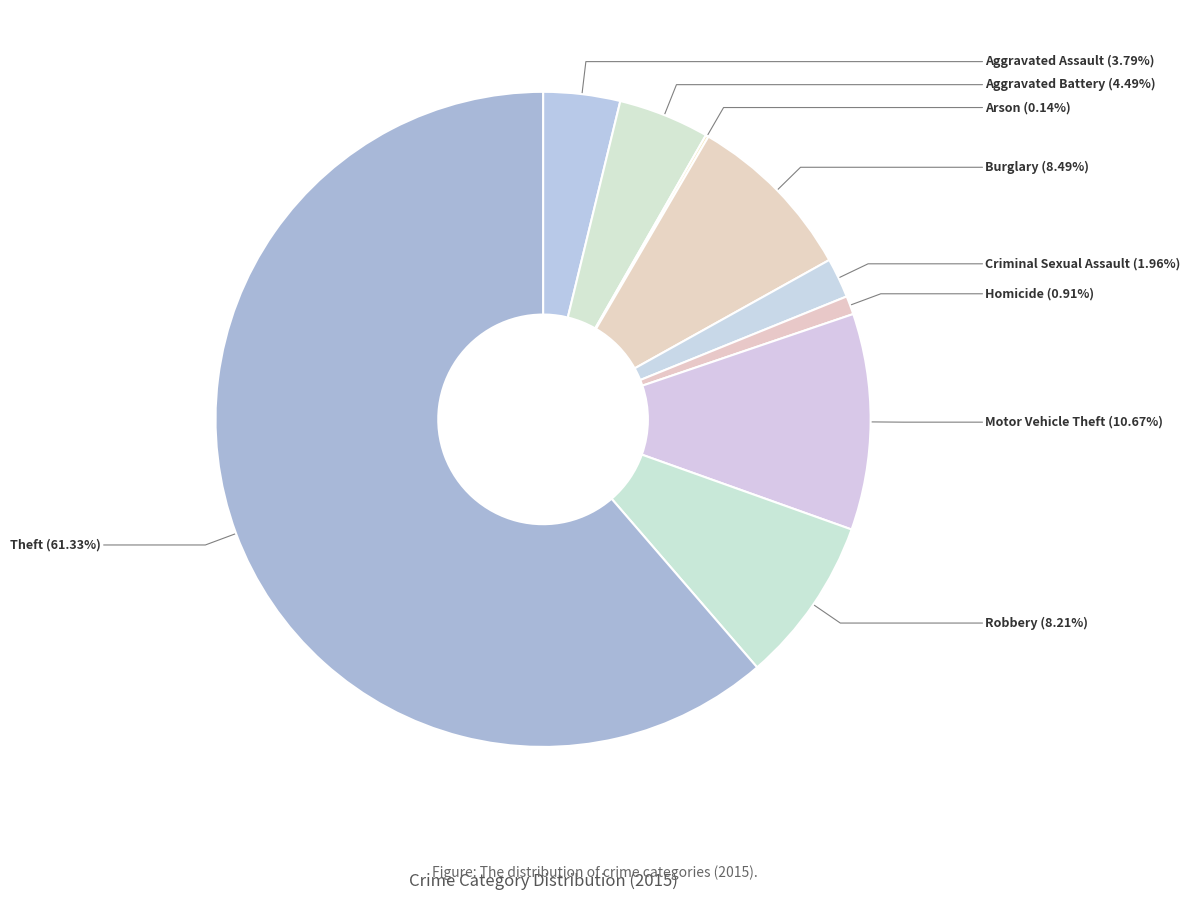

Is there any slice that represents more than half of the pie?

Yes